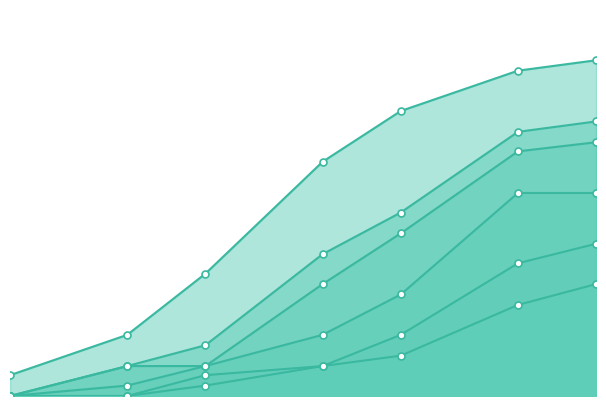

Count the number of data series in this chart.

6